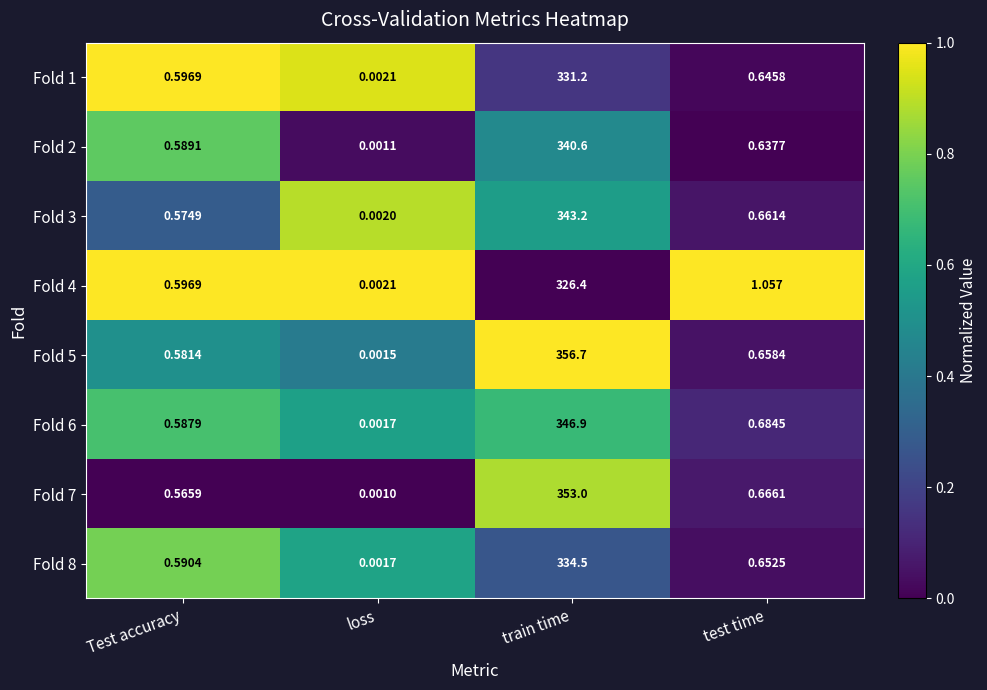

Is the value of Fold 3 at train time greater than the value of Fold 2 at Test accuracy?

Yes